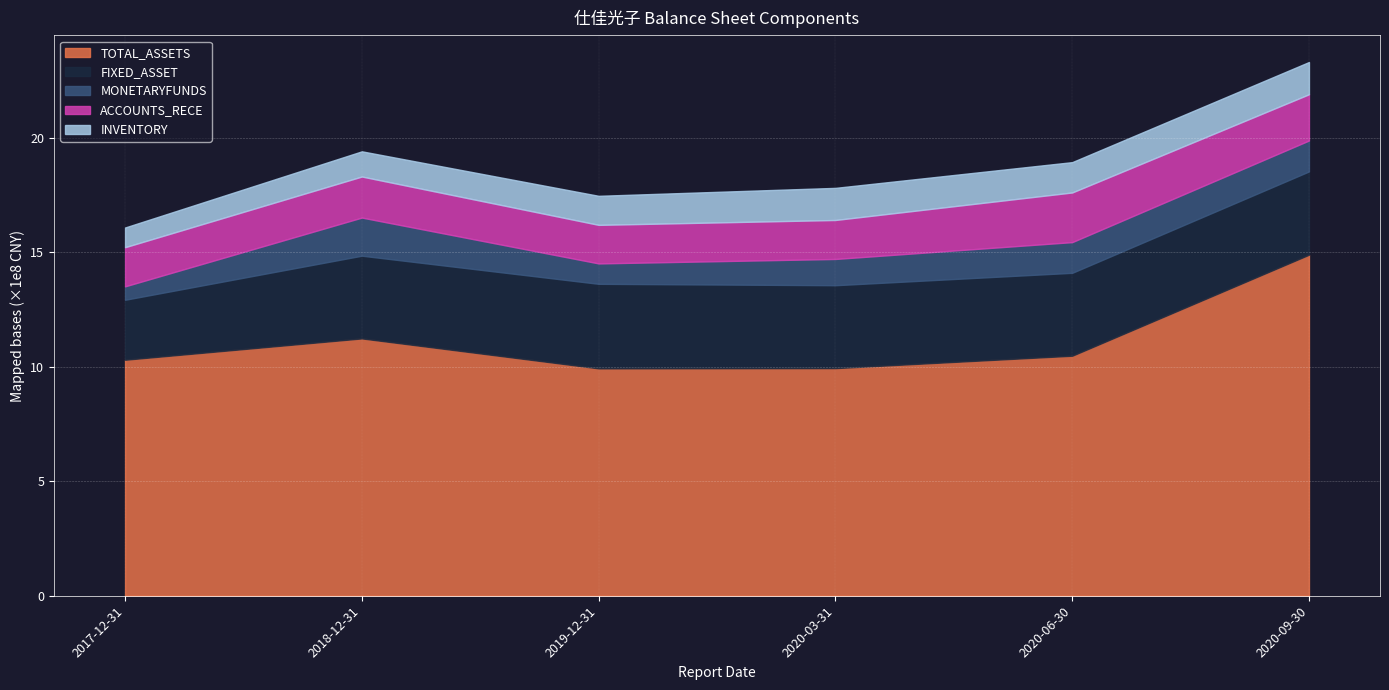

What is the total value across all series at 2020-09-30?

2331514708.4